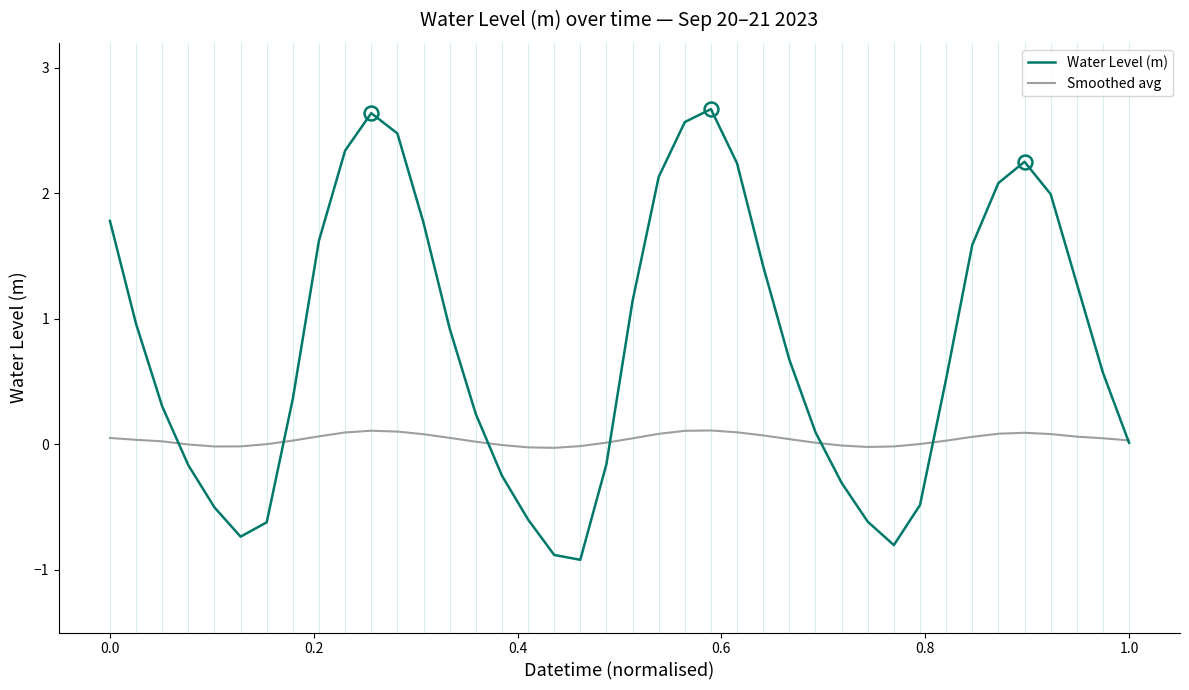

What are all the series names shown in the legend?

Water Level (m), Smoothed avg